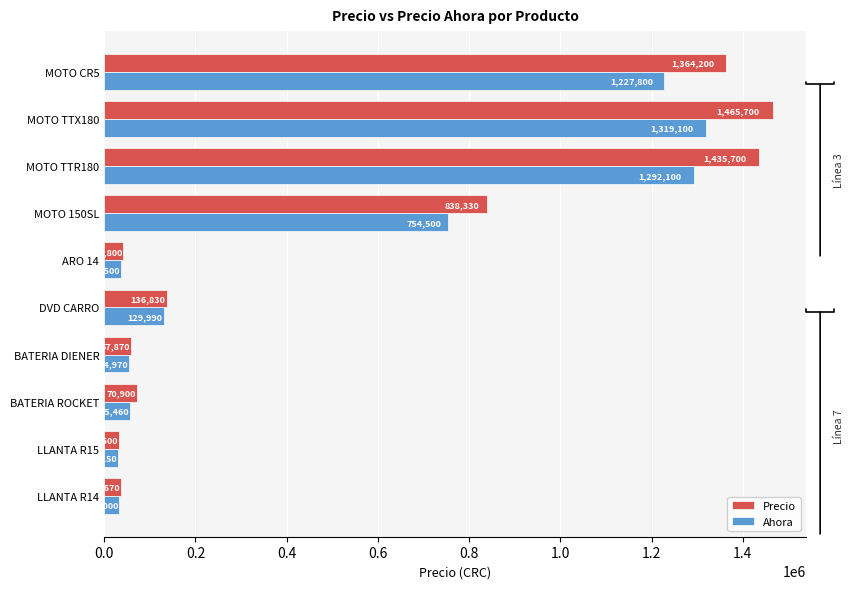

True or false: Precio has a value of 41800 at ARO 14.

True